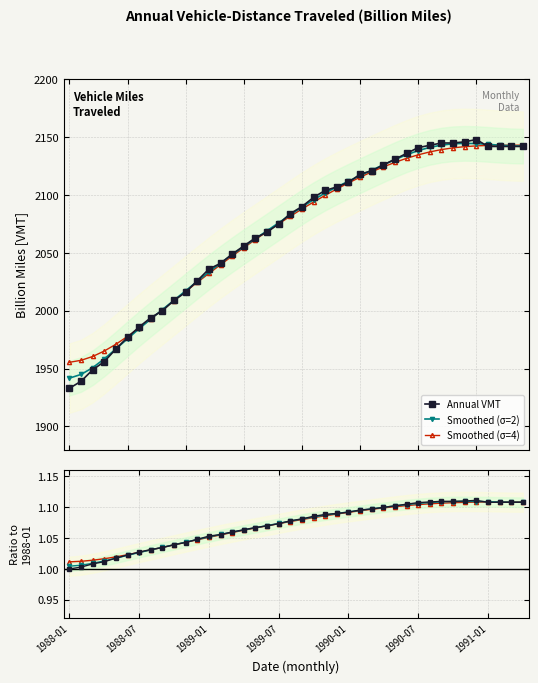

What is the average value of the Smoothed (σ=4) series?

1.1